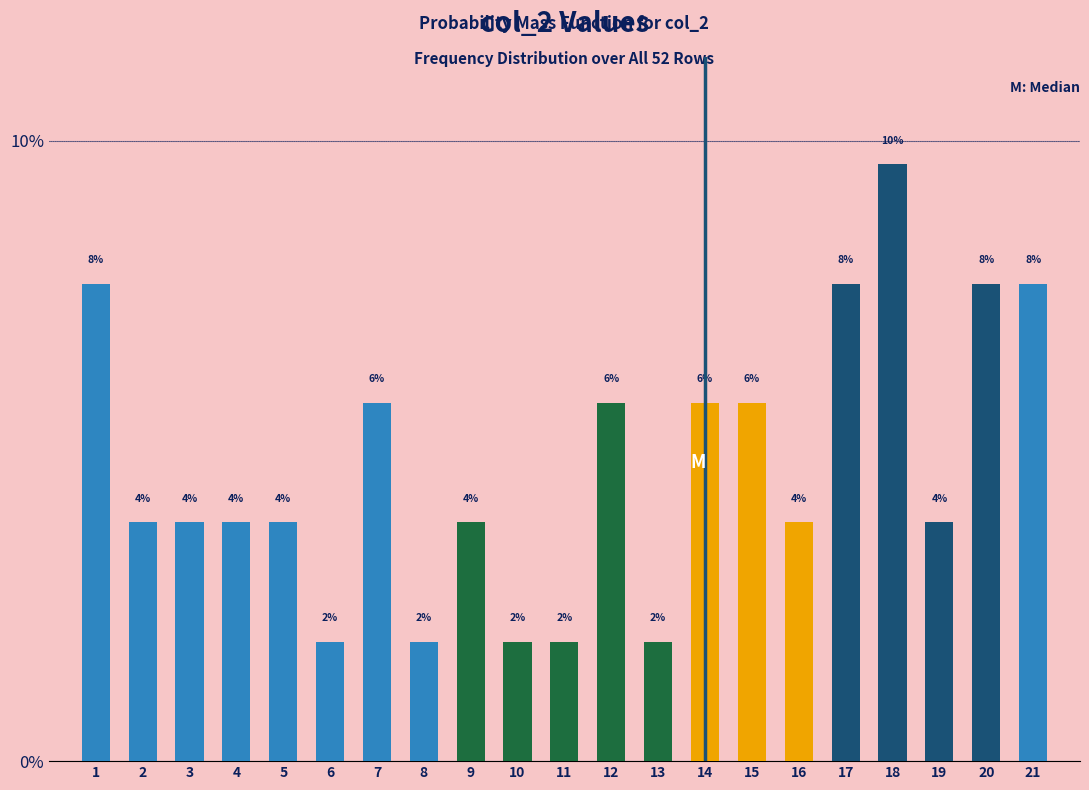

How many bars are there in total?

21